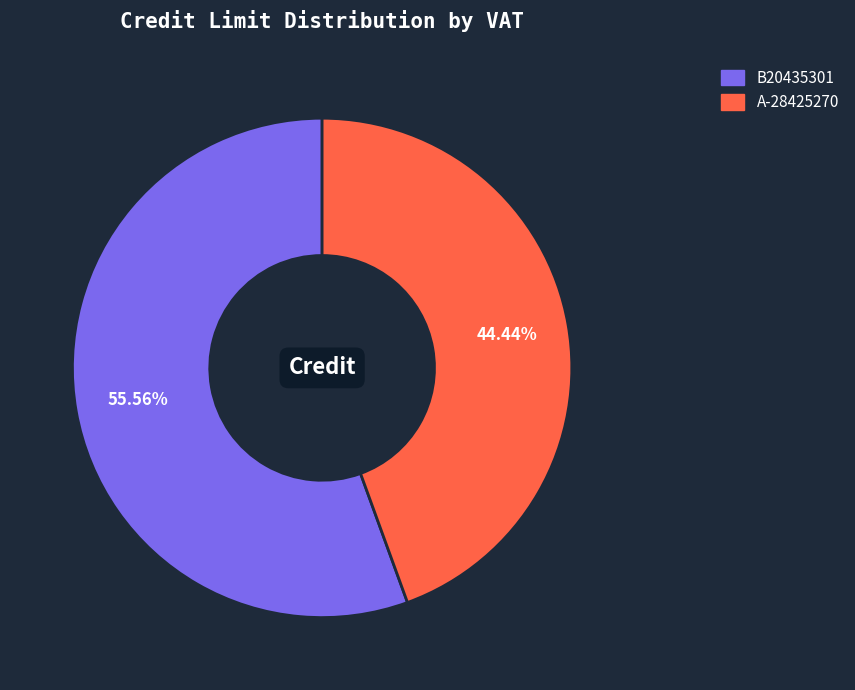

What is the largest slice in the pie chart?

B20435301